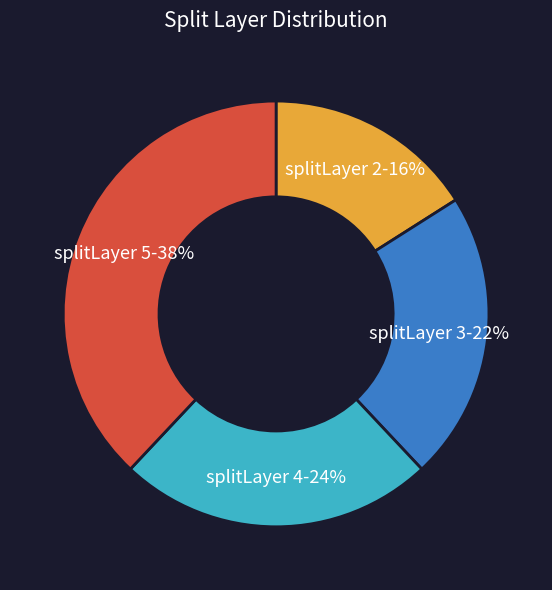

How many slices are in this pie chart?

4